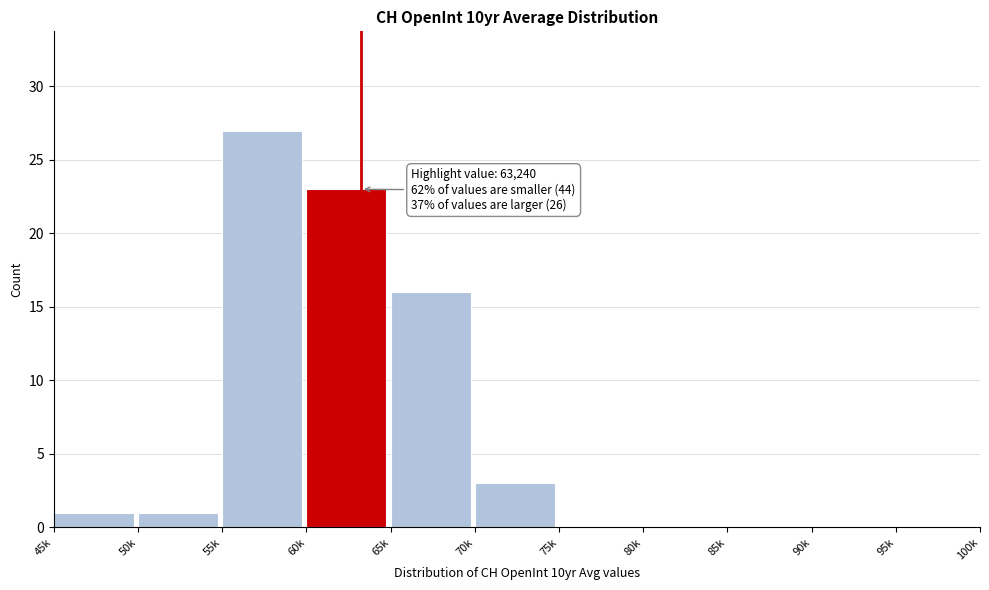

Reading left to right, extract all data points from this chart.

45k=1	50k=1	55k=27	60k=23	65k=16	70k=3	75k=0	80k=0	85k=0	90k=0	95k=0